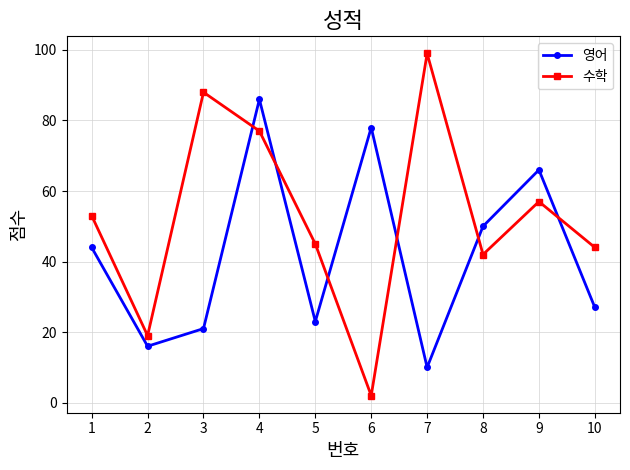

At which label is 수학 closest to 50?

1